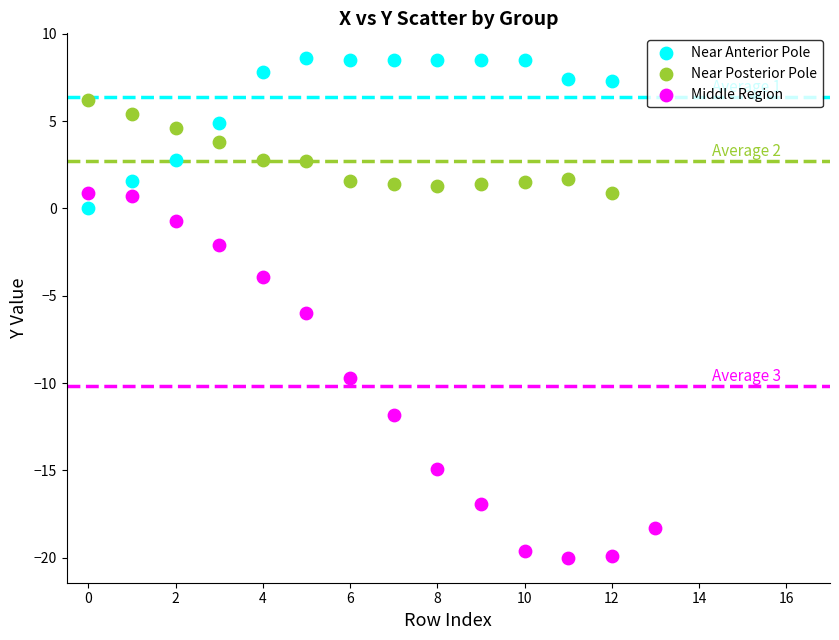

Which series reaches the maximum Y coordinate?

Near Anterior Pole